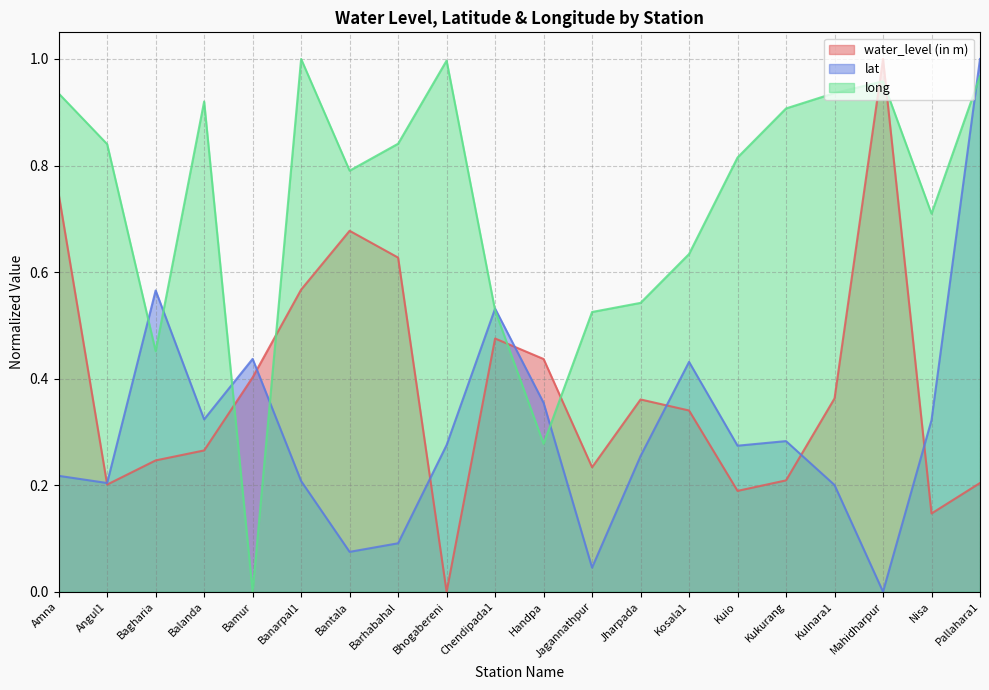

Rank the series by their average value, from lowest to highest.

lat, water_level (in m), long